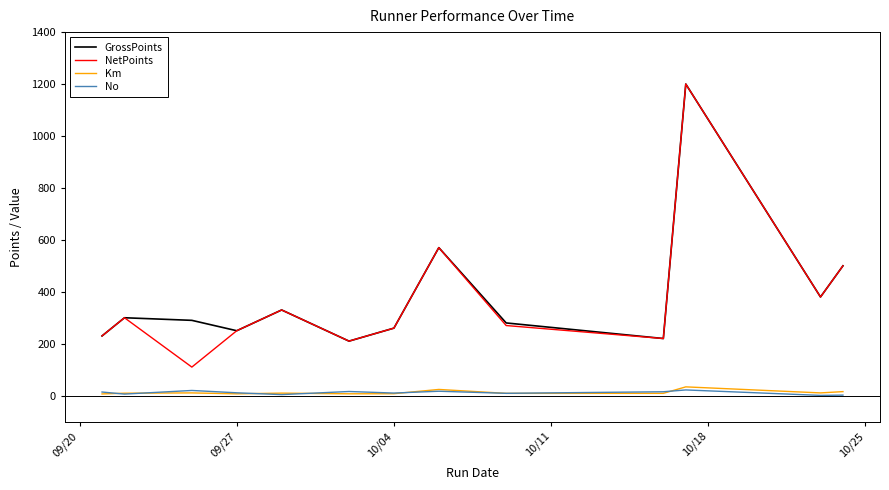

What is the maximum value shown in the chart?

1200.0